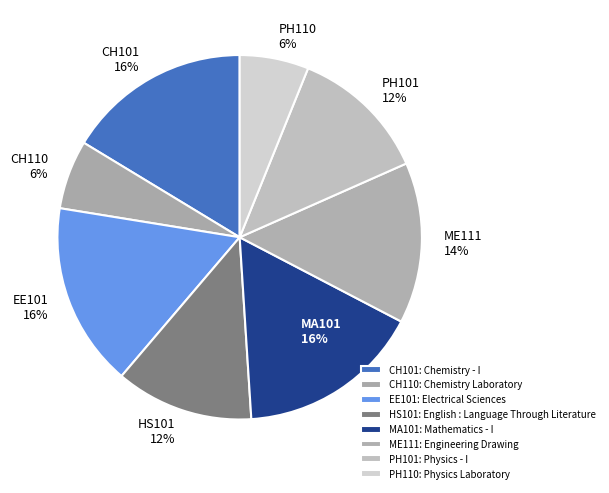

To the nearest percent, what is the difference between the largest and smallest slice percentages?

10%